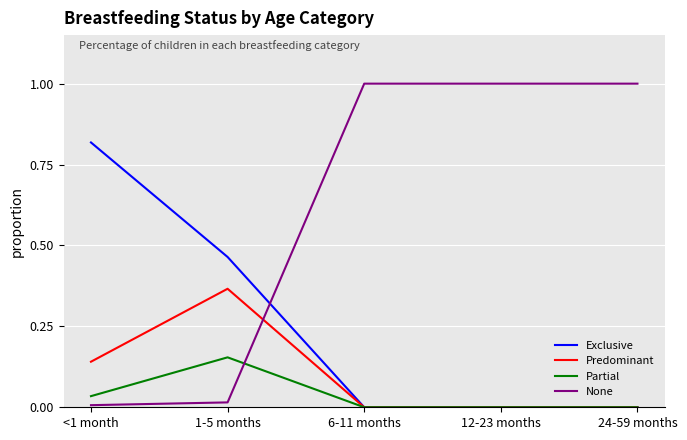

Is this an area chart (filled region under the line)?

No